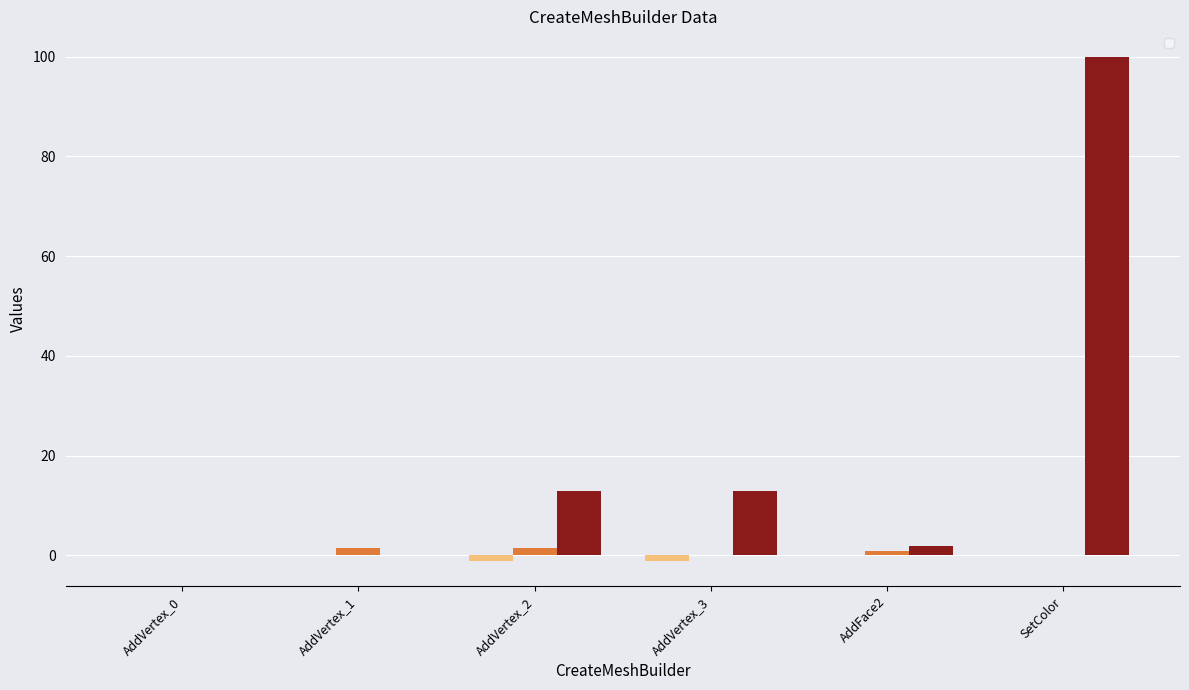

What position from the right is SetColor?

1